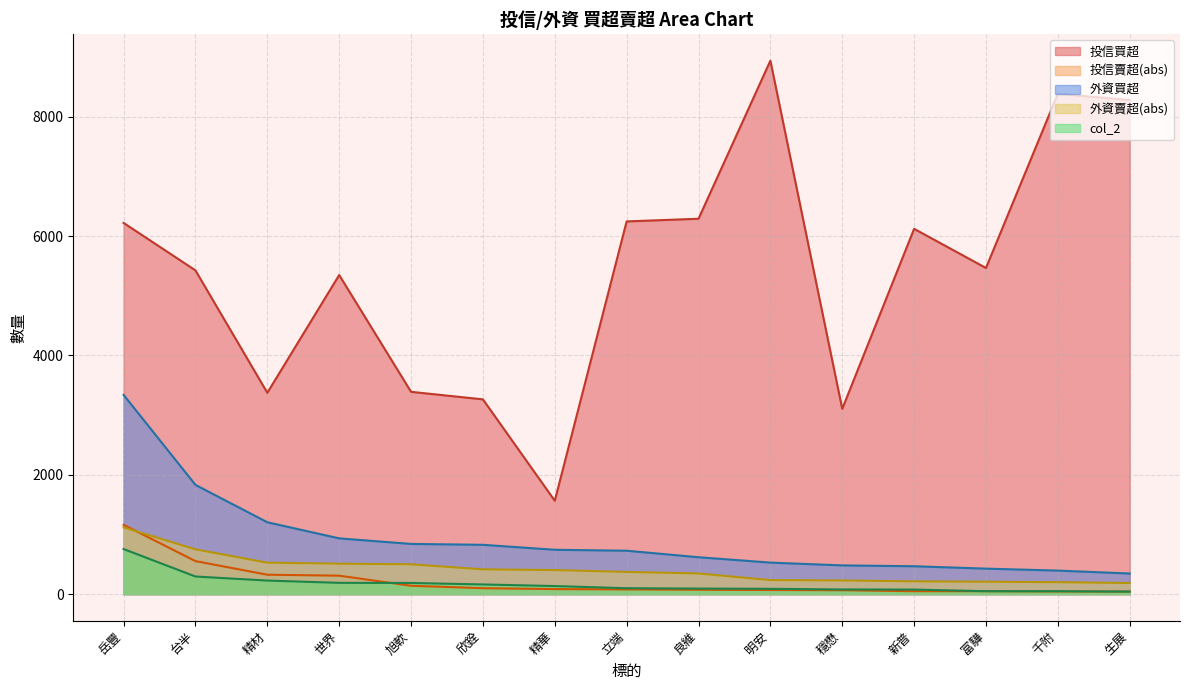

The 投信買超 series shows 2378 at 精華. True or false?

False